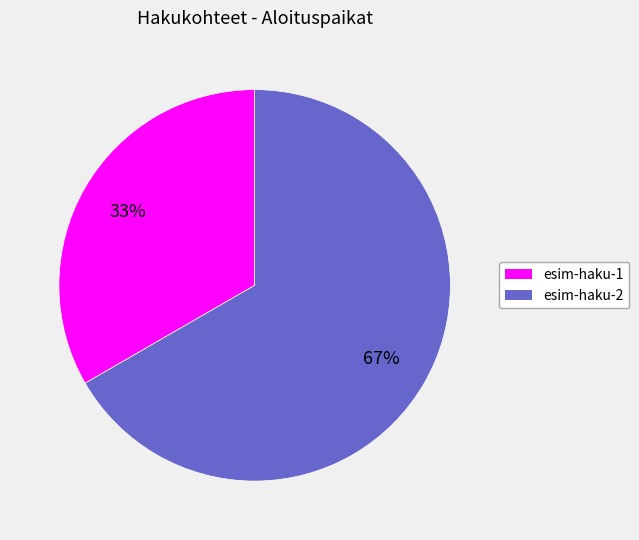

What percentage is the esim-haku-2 slice, to the nearest percent?

67%